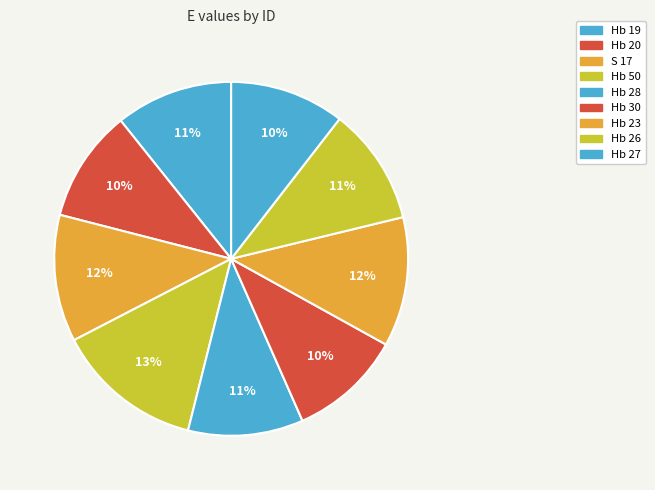

To the nearest percent, what is the average slice percentage?

11%